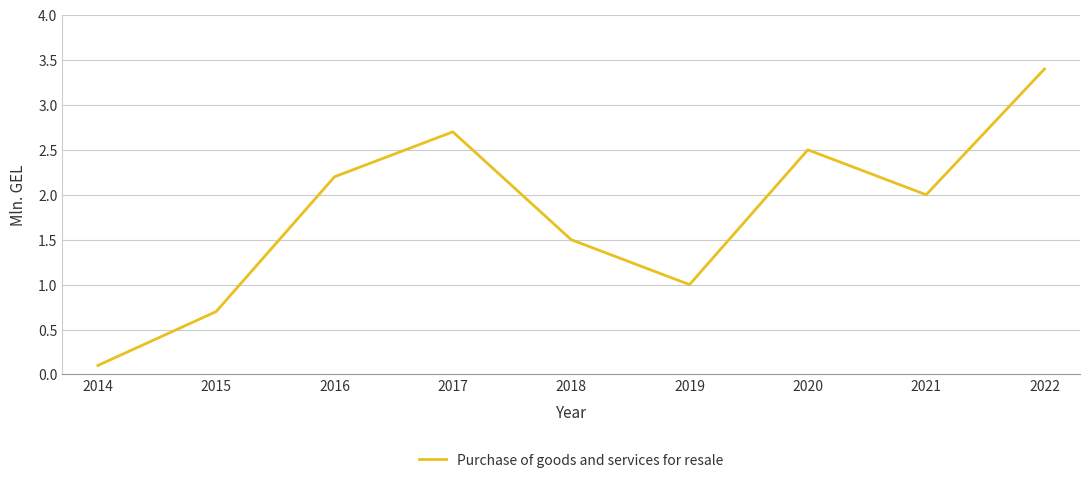

What is the sum of the values at 2022 and 2016?

5.6